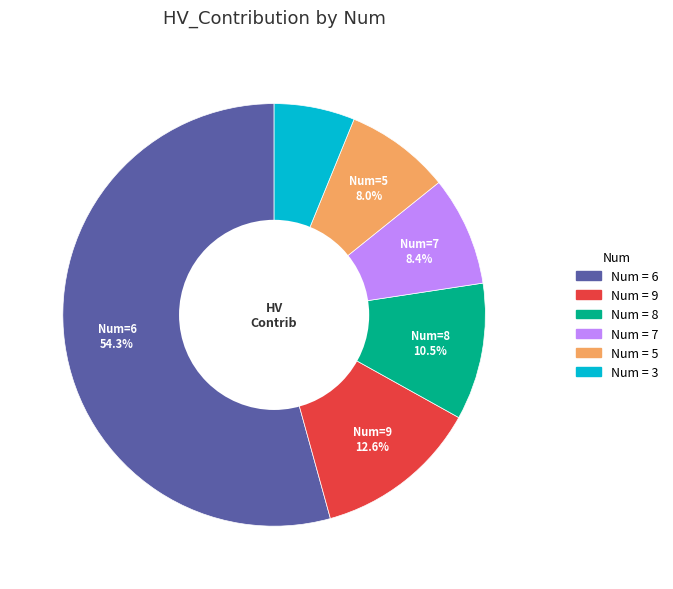

Does any single category account for the majority?

Yes